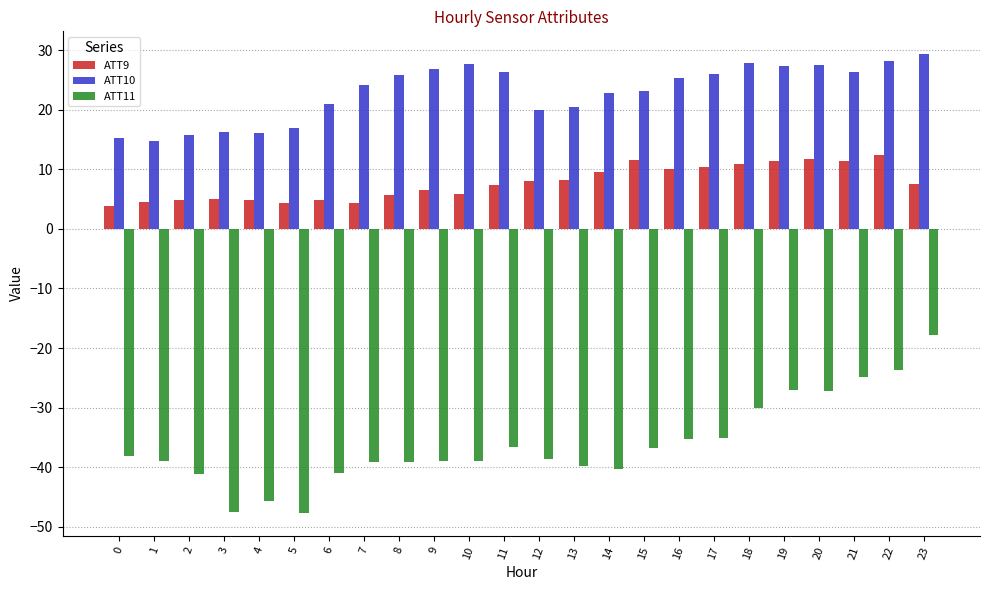

How many distinct data groups are displayed?

3